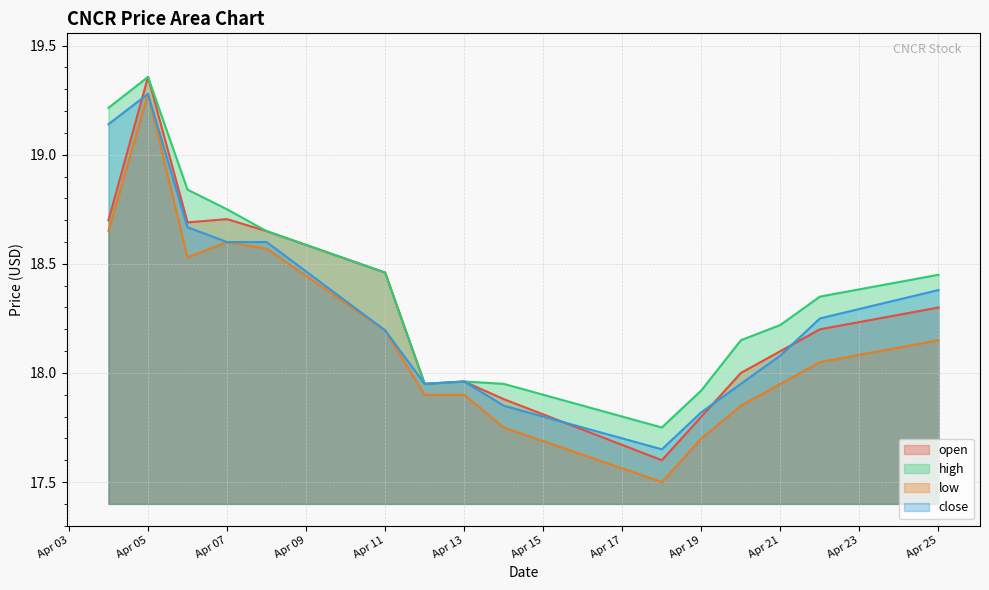

True or false: close has more than 2 points higher than both neighbors.

False